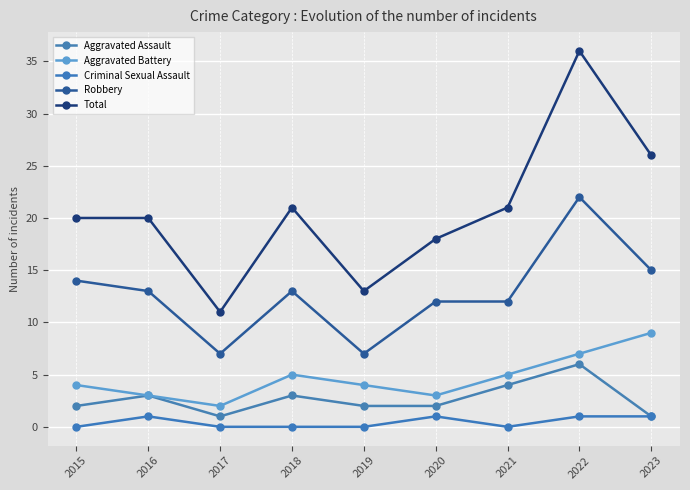

Between 2020 and 2016, which is larger?

2016